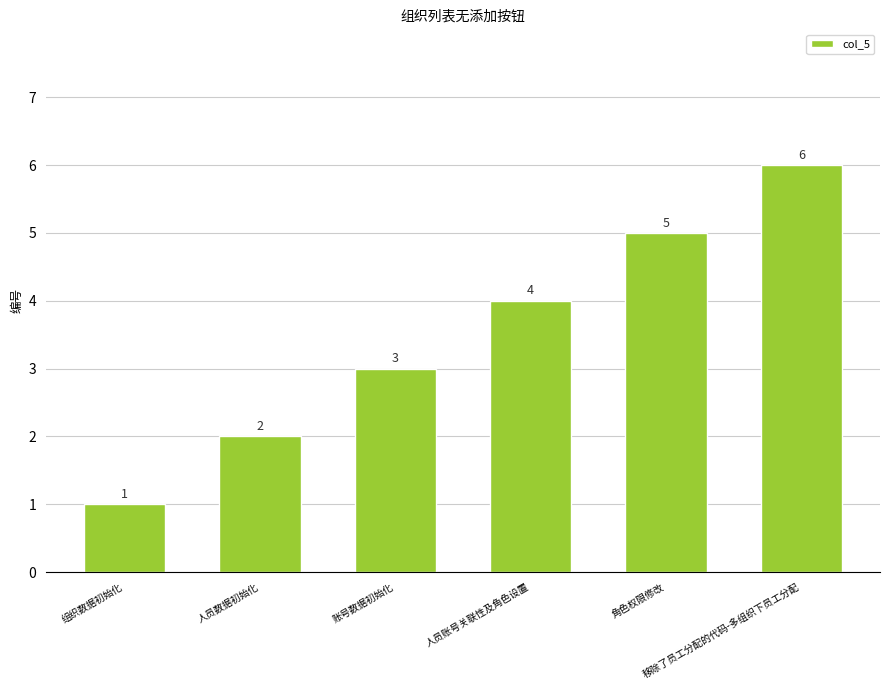

Are the bars grouped side by side (vs. stacked)?

No